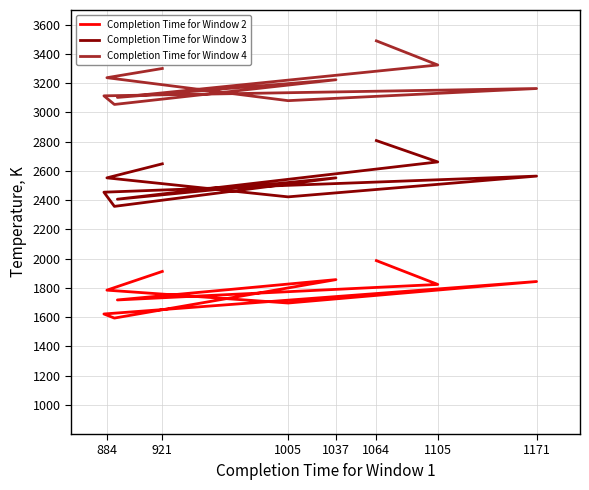

Reading left to right, list all the values displayed in this chart.

Completion Time for Window 2: 1912	1784	1696	1843	1621	1593	1856	1717	1823	1986
Completion Time for Window 3: 2648	2552	2422	2564	2454	2357	2552	2406	2661	2807
Completion Time for Window 4: 3300	3237	3080	3163	3113	3054	3223	3102	3324	3489